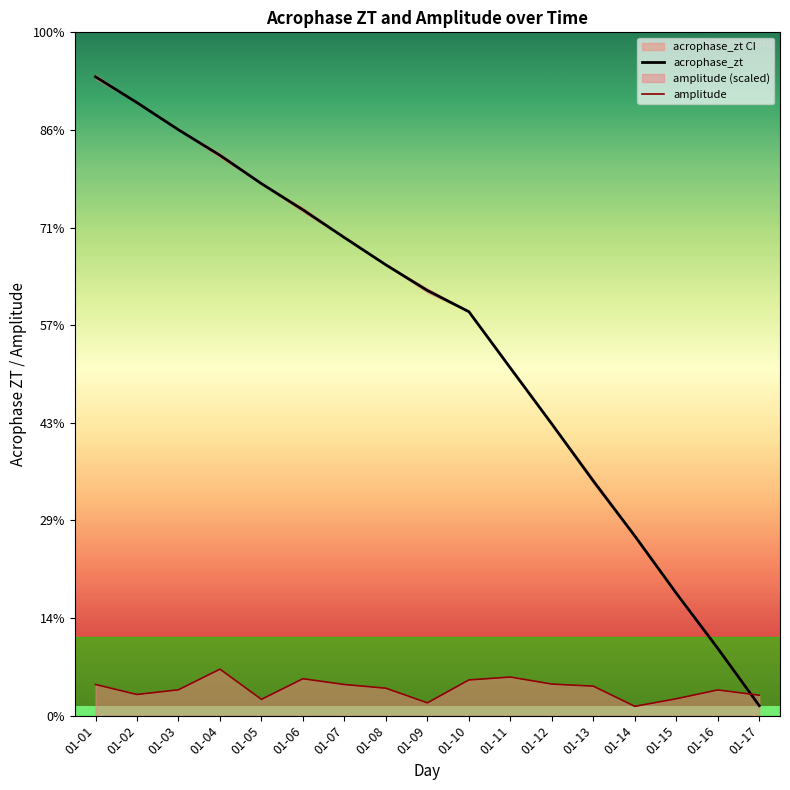

Is the value of acrophase_zt at 01-13 greater than the value of amplitude at 01-13?

Yes